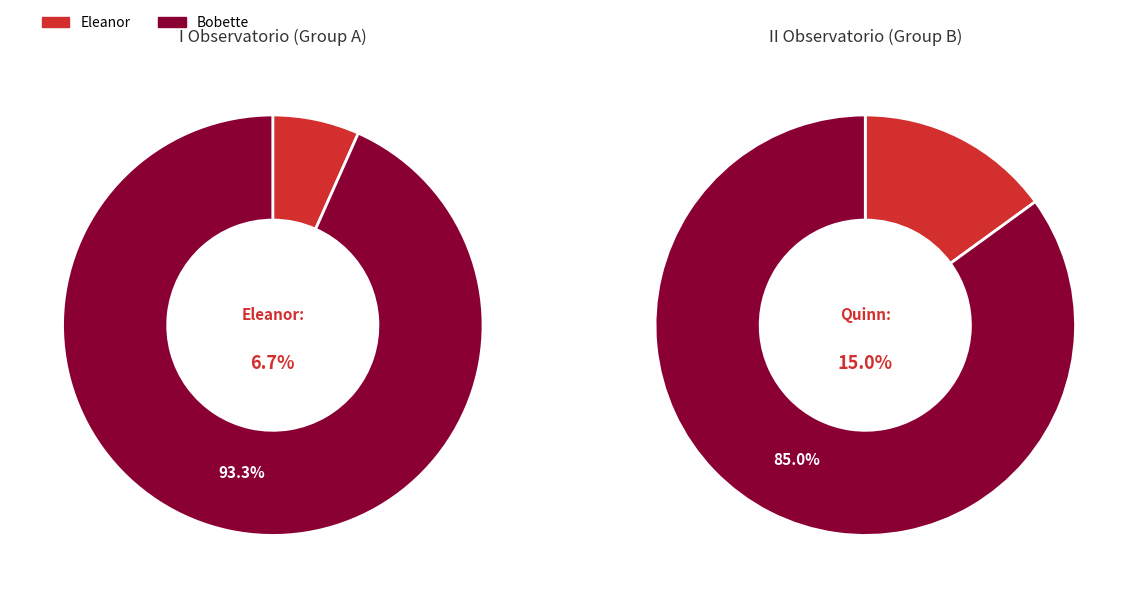

Do Joesph and Quinn together represent more than half of the pie?

No